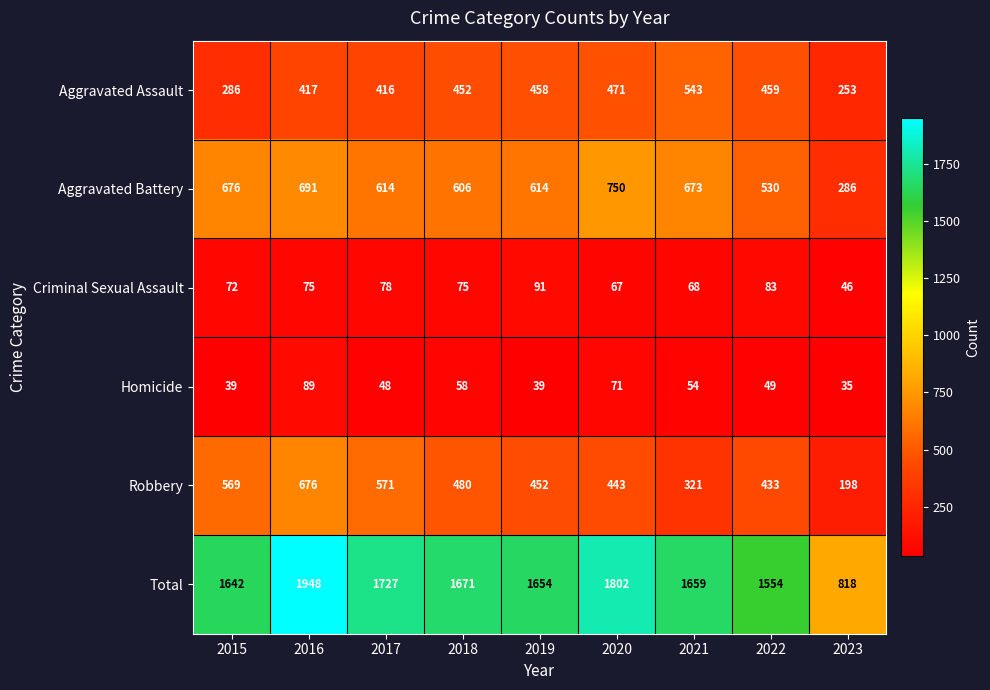

Between 2016 and 2017, which series saw the biggest shift?

Total